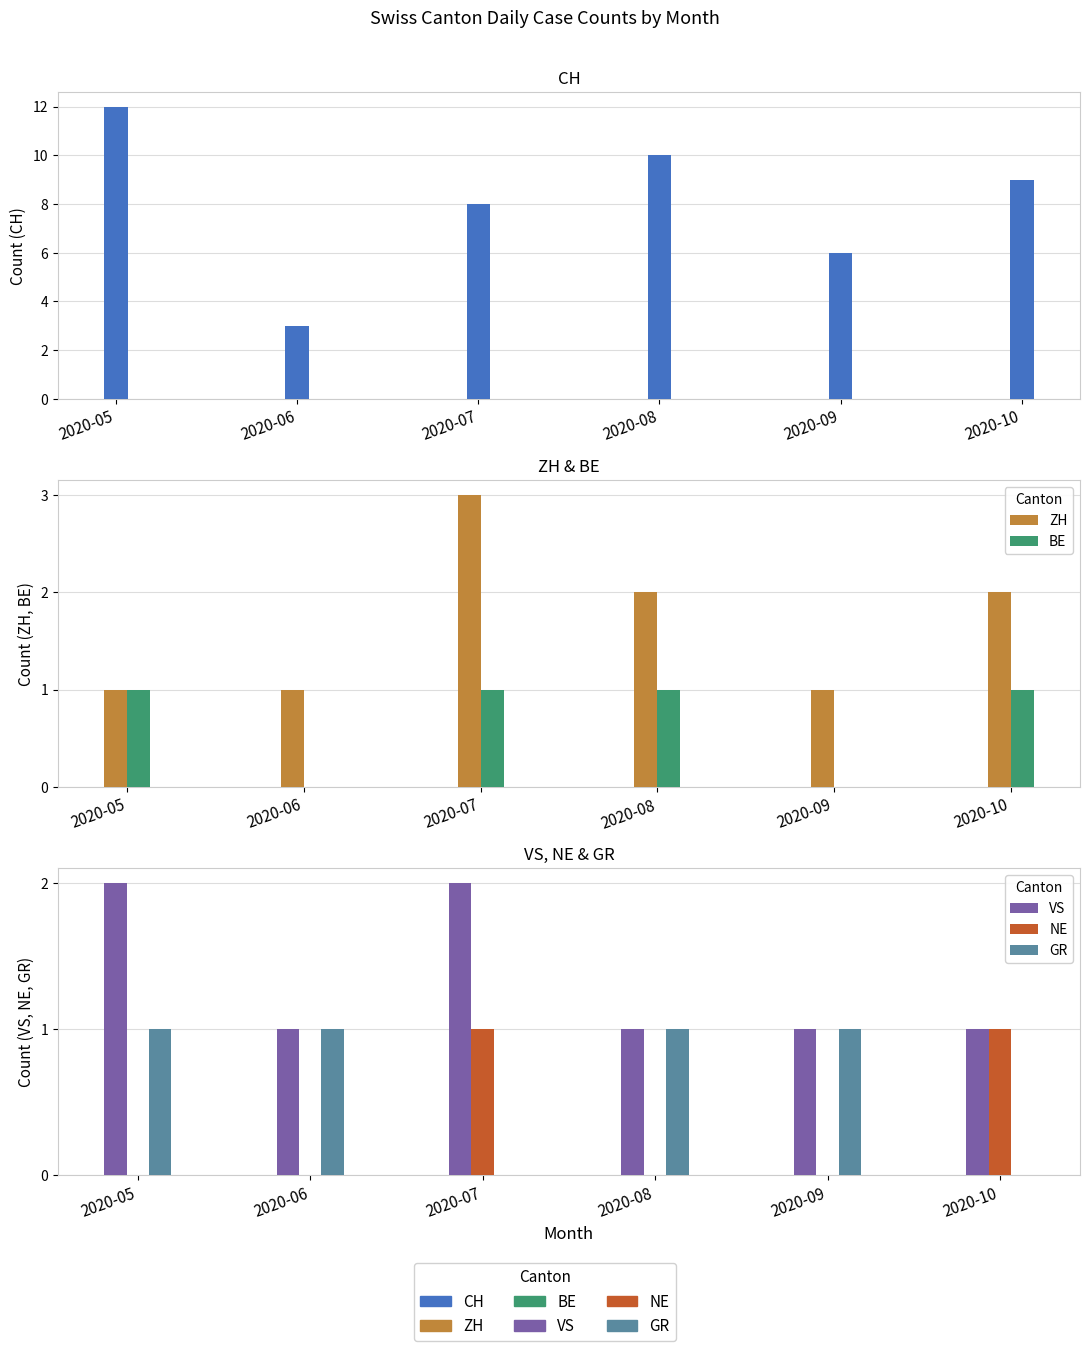

Reading left to right, list all the values displayed in this chart.

CH: 12	3	8	10	6	9
ZH: 1	1	3	2	1	2
BE: 1	0	1	1	0	1
VS: 2	1	2	1	1	1
NE: 0	0	1	0	0	1
GR: 1	1	0	1	1	0